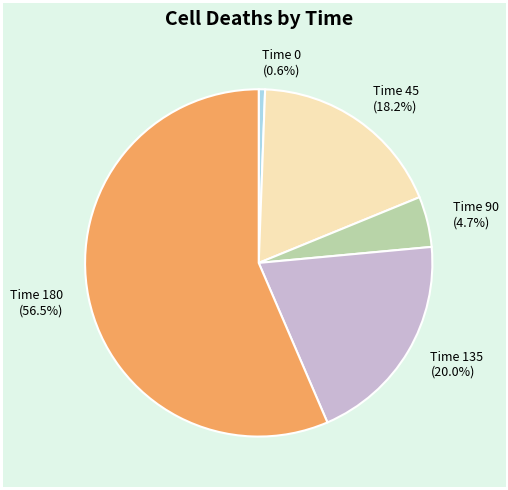

What is the ratio of the value at Time 135 (20.0%) to the value at Time 0 (0.6%)?

34.0